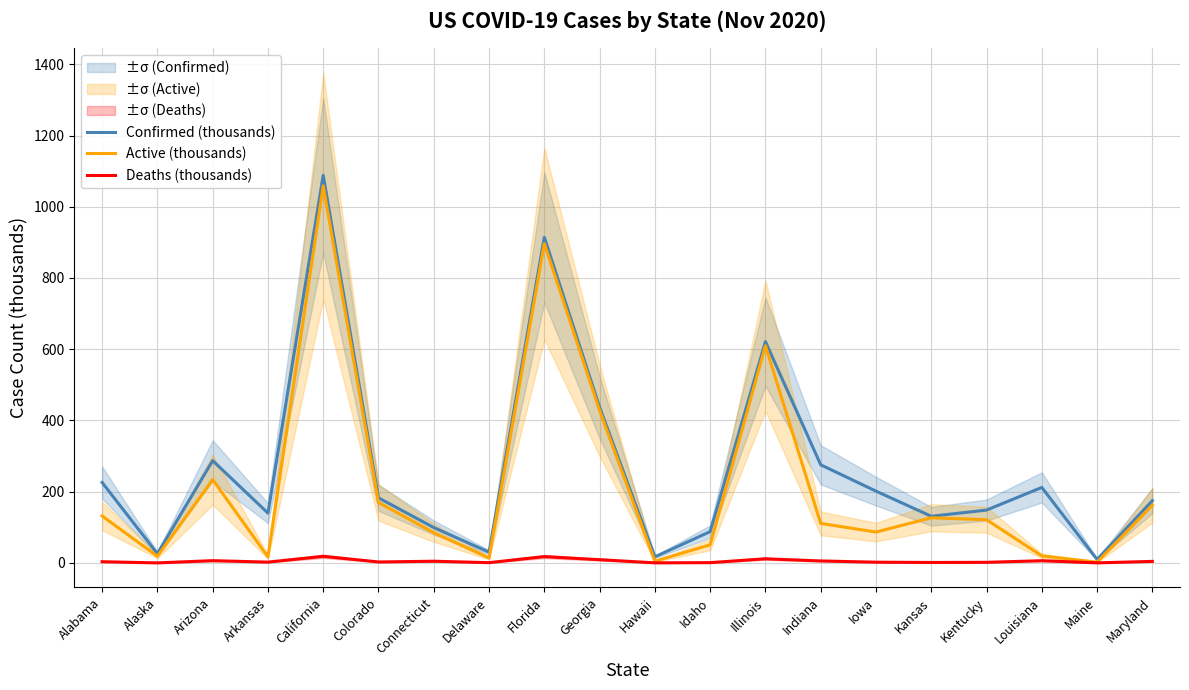

How many categories are shown in the chart?

20